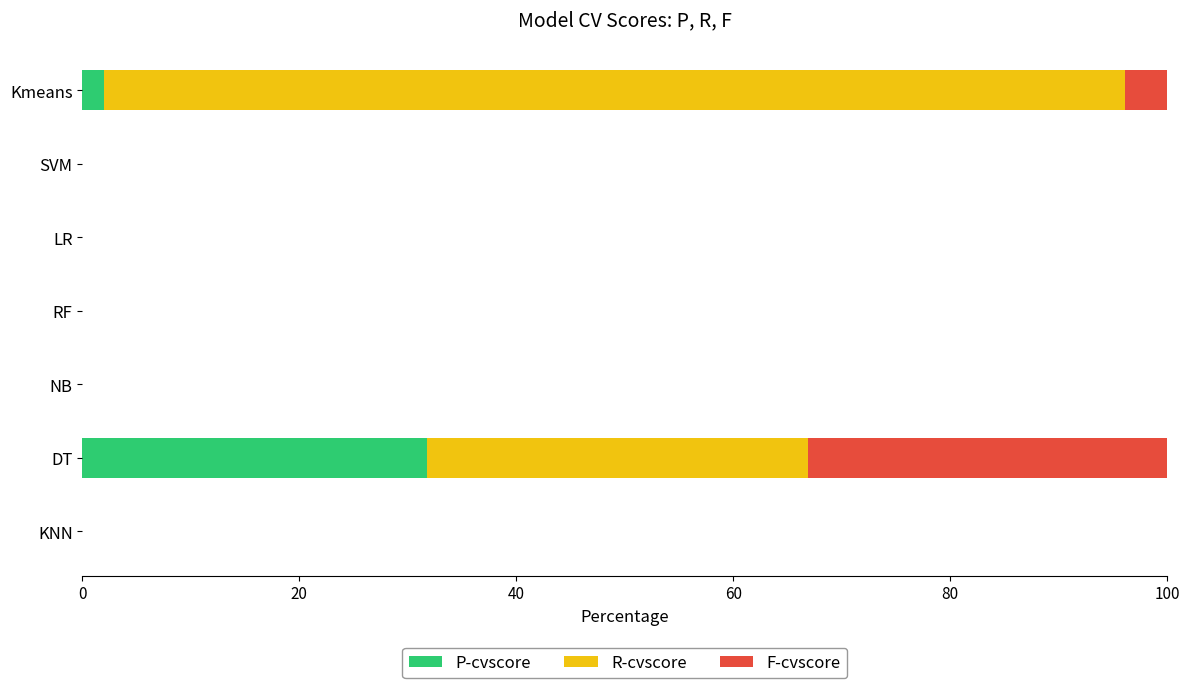

Which category has the highest value in the P-cvscore series?

DT